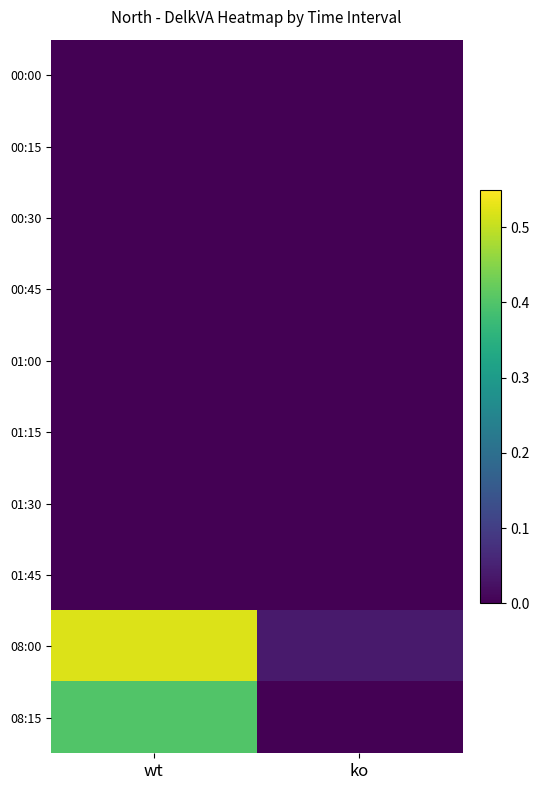

Which has a higher value, ko or wt?

ko